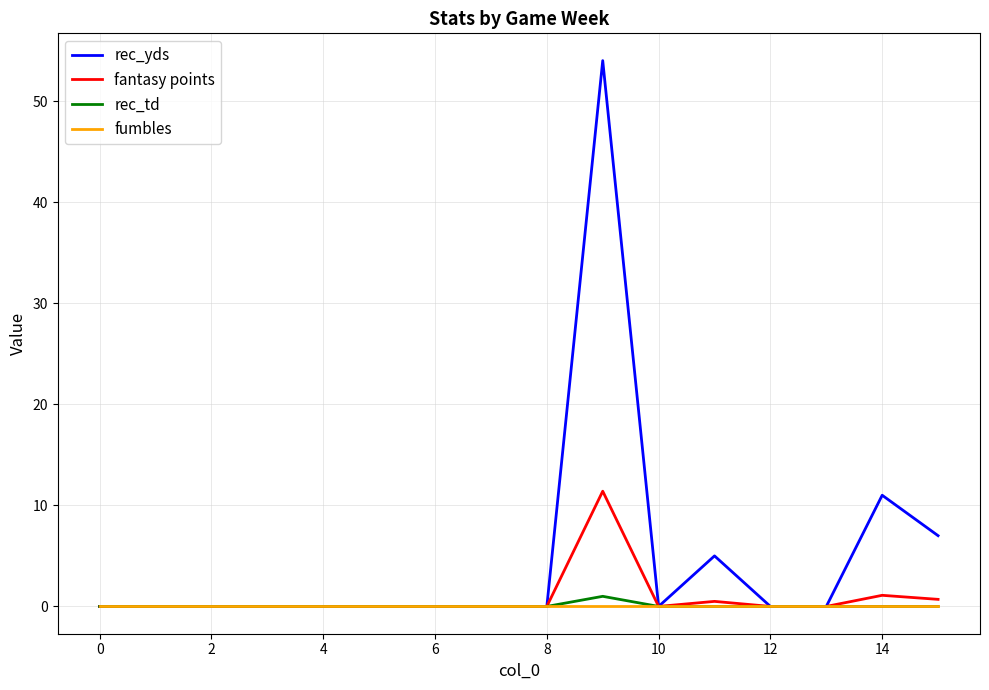

How many series are shown in this chart?

4